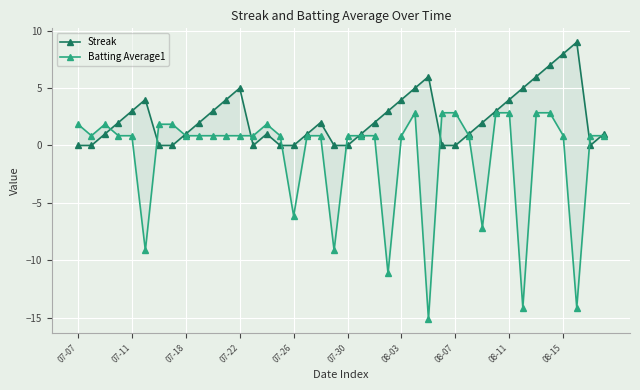

Which series changed the most between 10 and 32?

Batting Average1